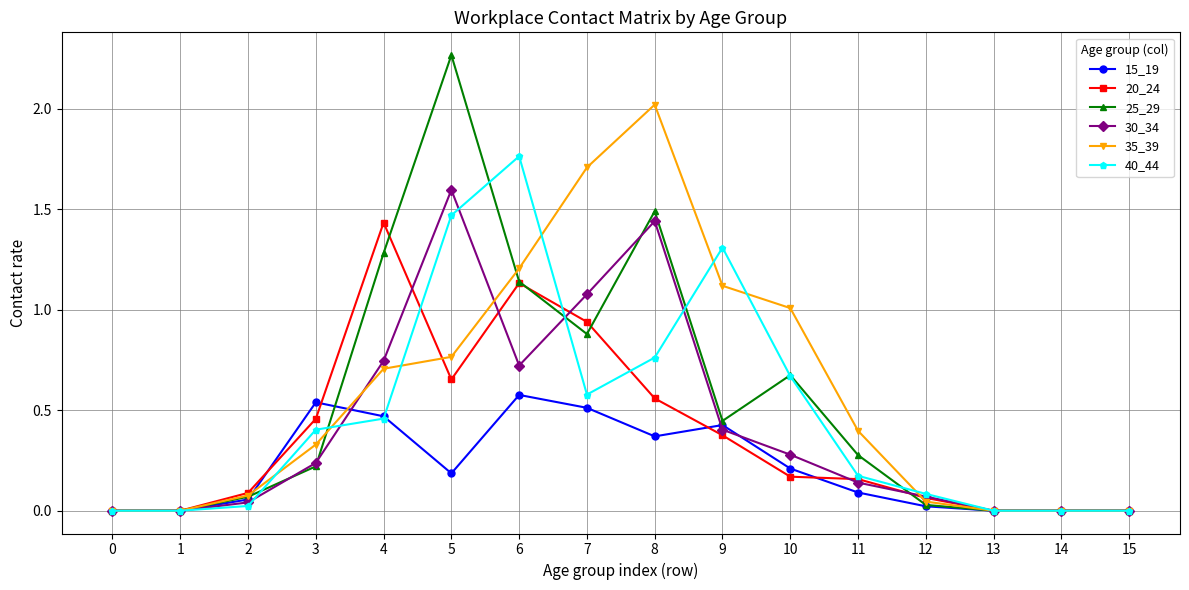

List the series in order of their peak value, highest first.

25_29, 35_39, 40_44, 30_34, 20_24, 15_19